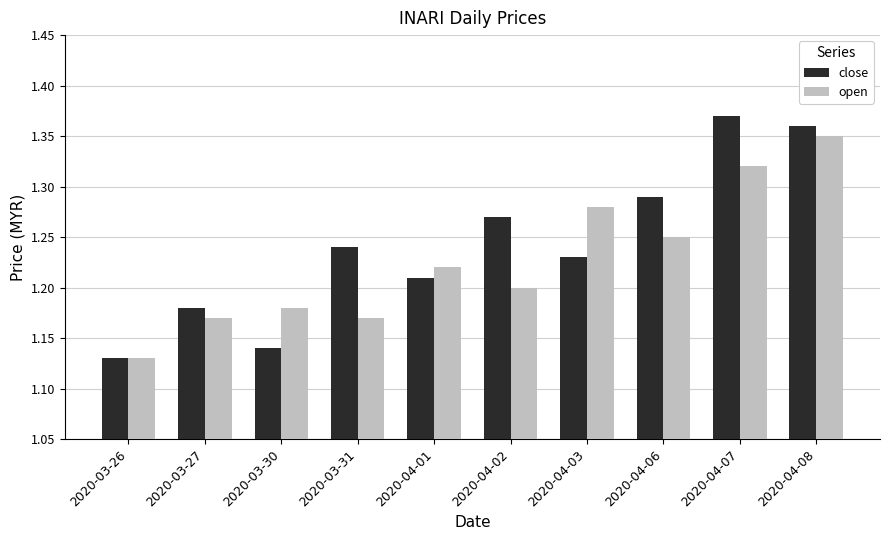

Count the close values in the range 1 to 2.

10